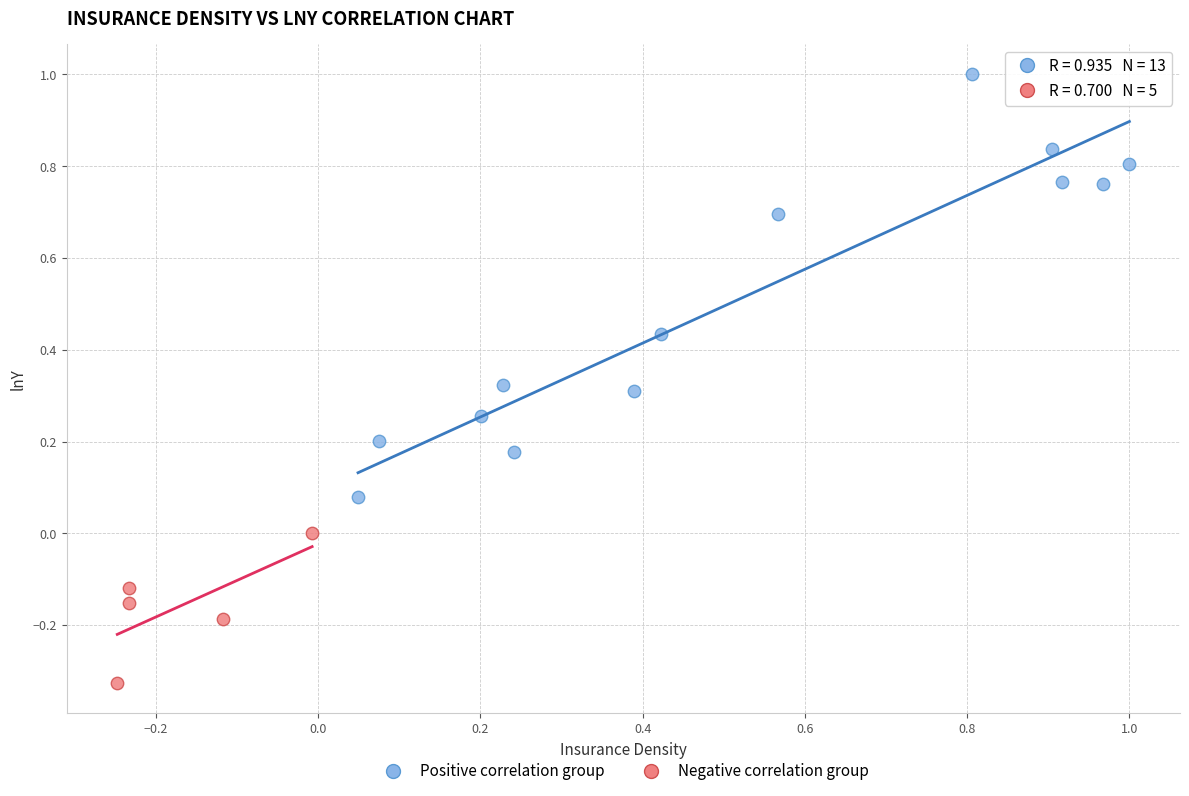

Which series has the widest spread of Y values?

Positive correlation group